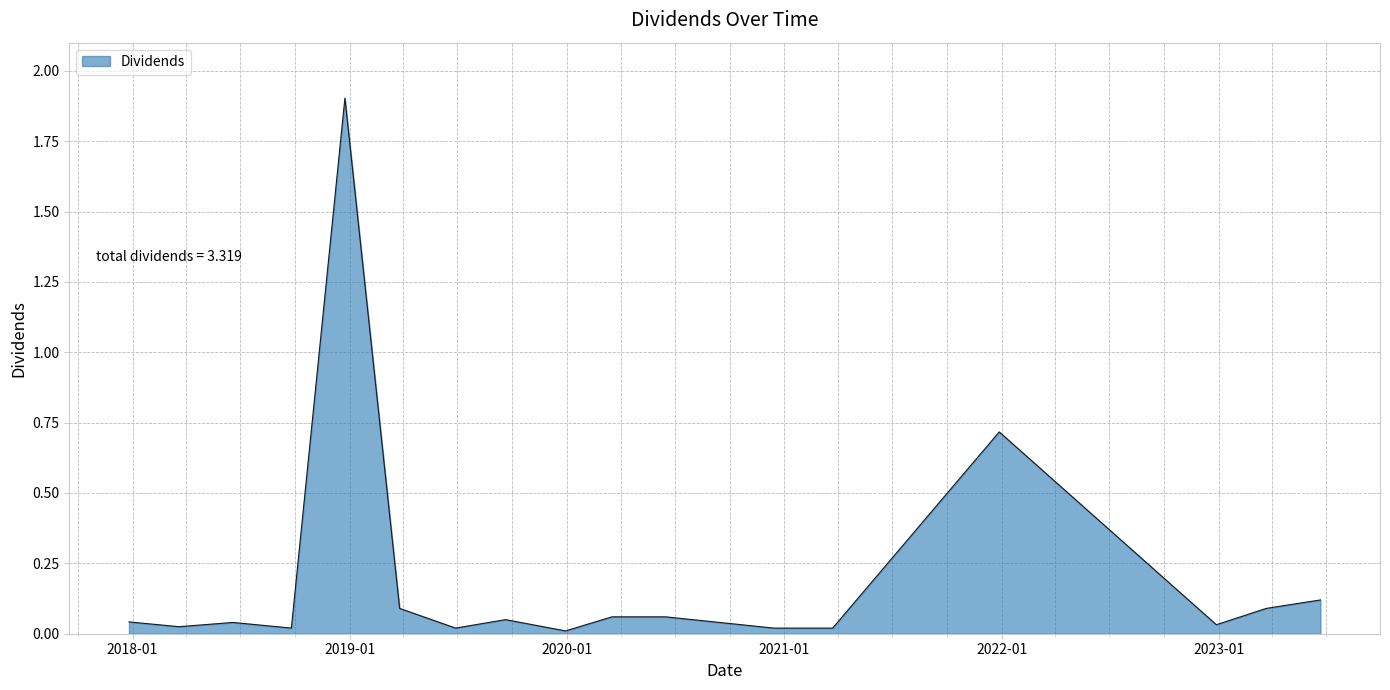

What is the maximum value shown in the chart?

1.9